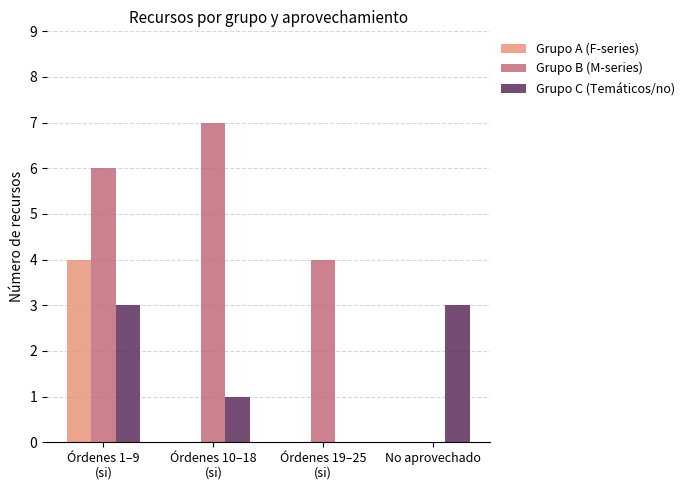

Reading right to left, what are all the values shown in this chart?

Grupo A (F-series): 0	0	0	4
Grupo B (M-series): 0	4	7	6
Grupo C (Temáticos/no): 3	0	1	3